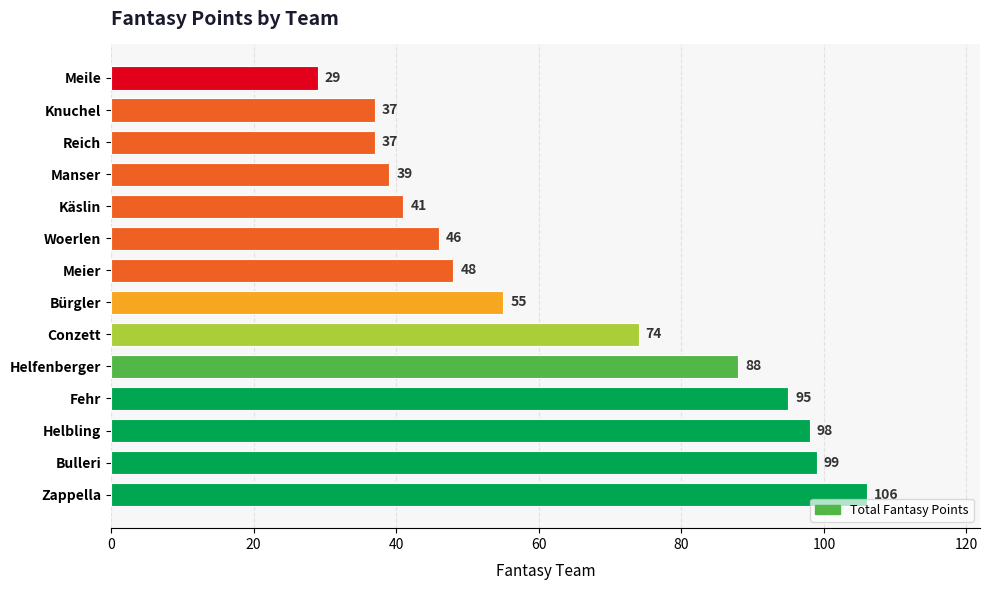

What is the greatest value displayed?

106